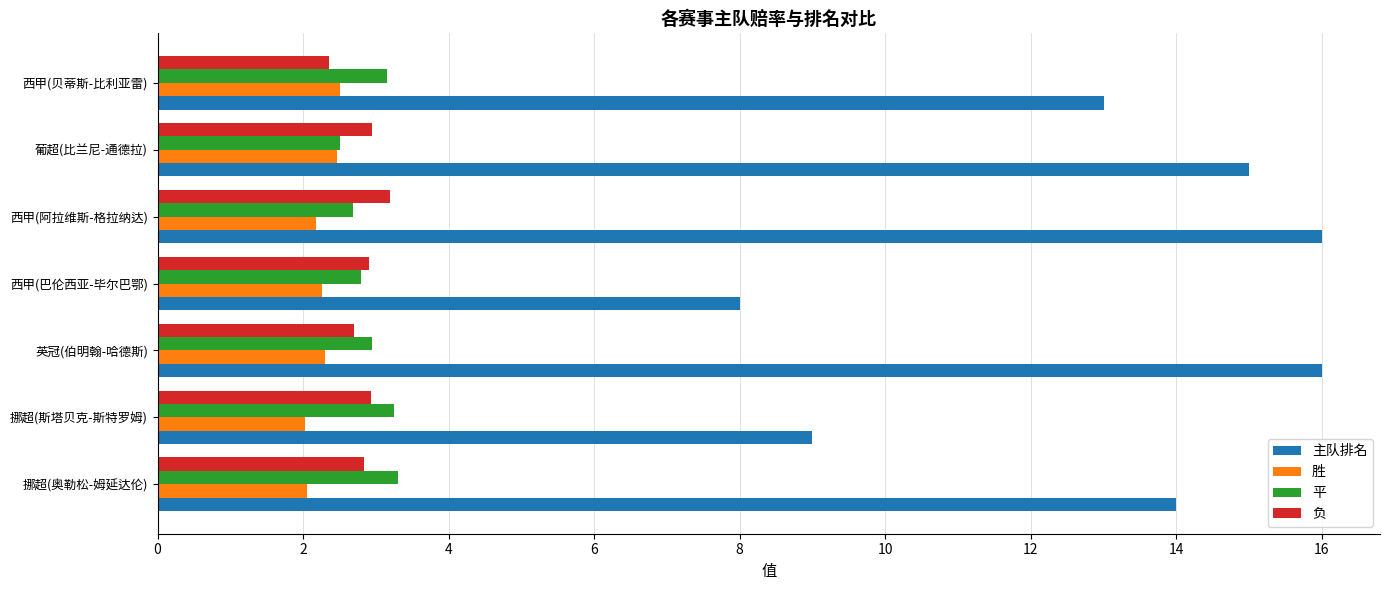

What is the sum of all 主队排名 values?

91.0